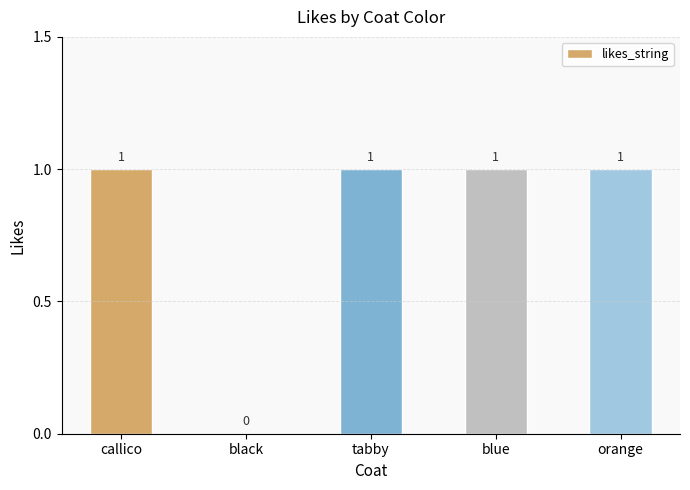

Reading left to right, list all the values displayed in this chart.

callico=1	black=0	tabby=1	blue=1	orange=1